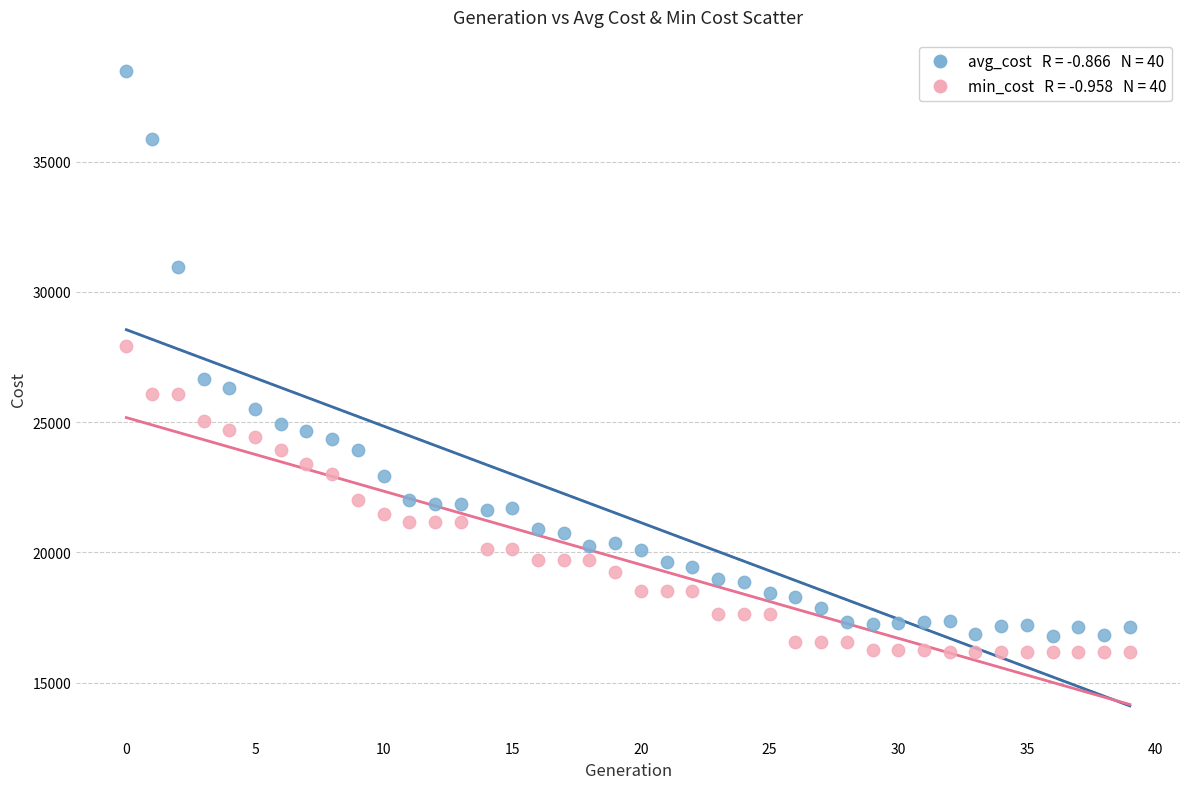

Across all data points, what is the range of Y values (max minus min)?

22271.7